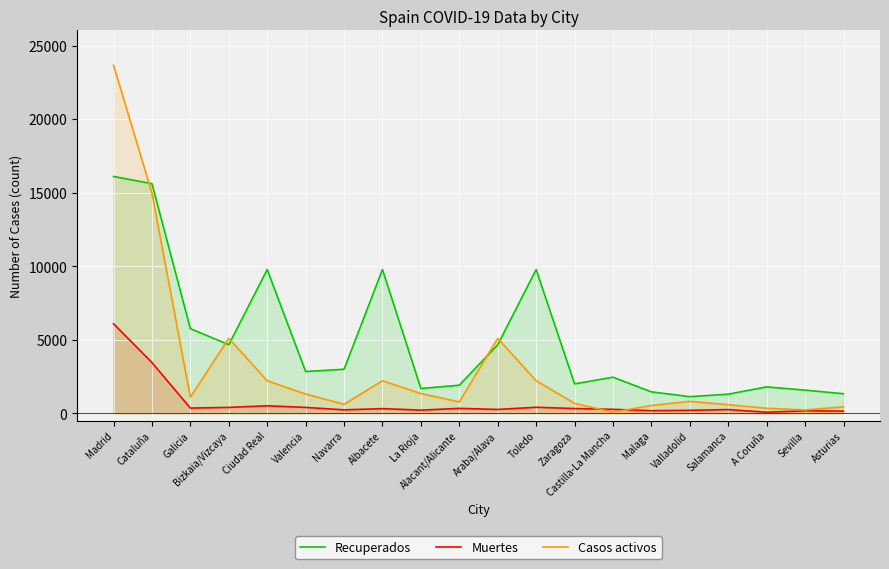

True or false: Muertes and Recuperados cross at least once.

False